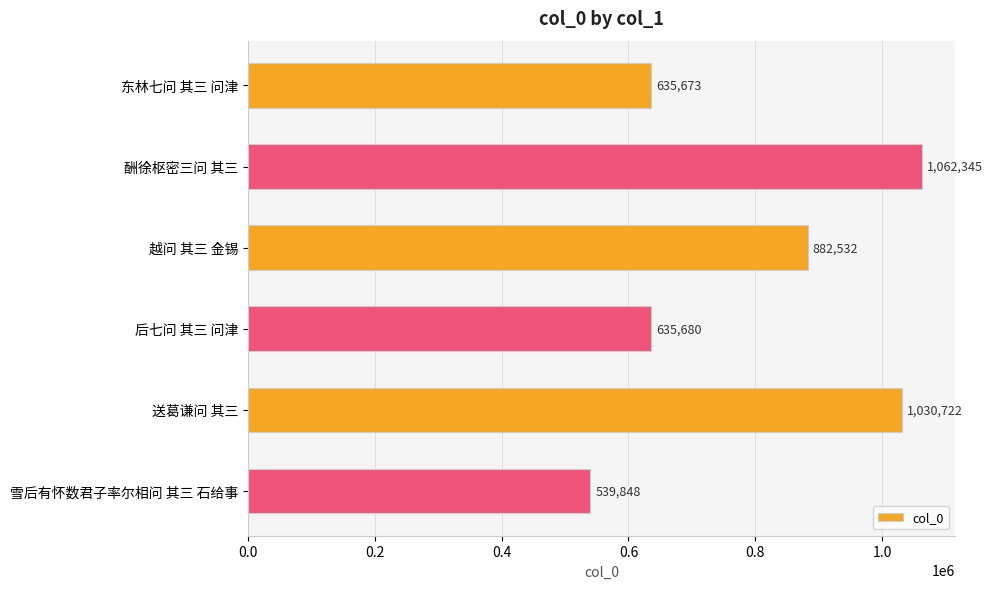

What is the approximate value at 雪后有怀数君子率尔相问 其三 石给事, to the nearest 50?

539850